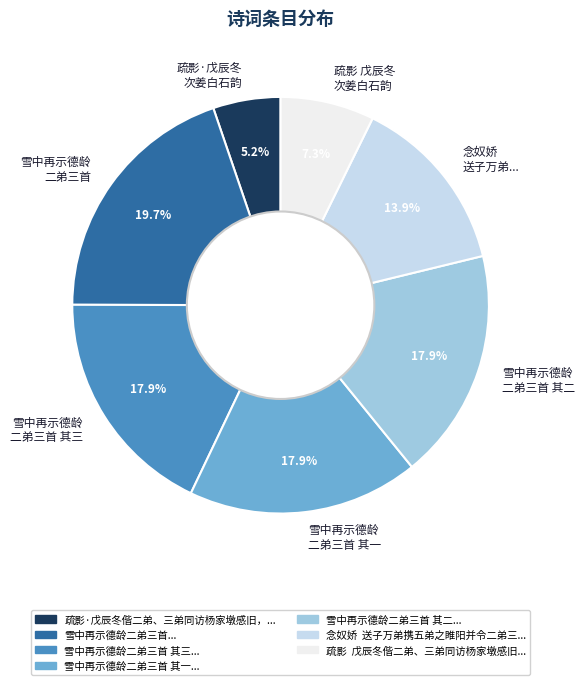

Does 雪中再示德龄 二弟三首 其二 account for over 50% of the chart?

No